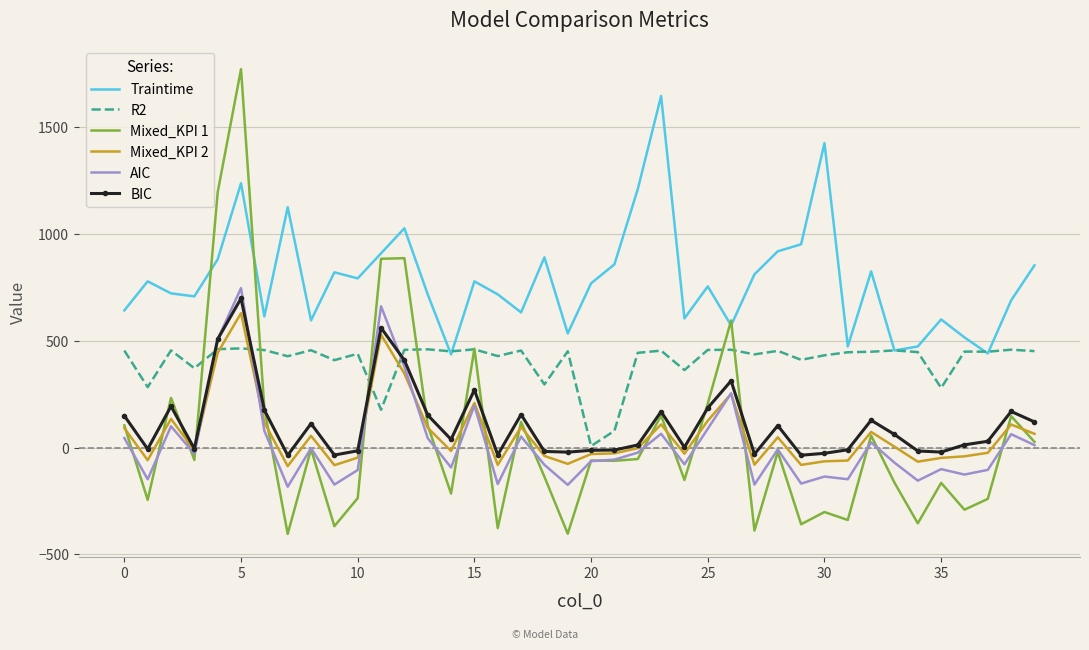

True or false: Traintime and BIC cross at least once.

False